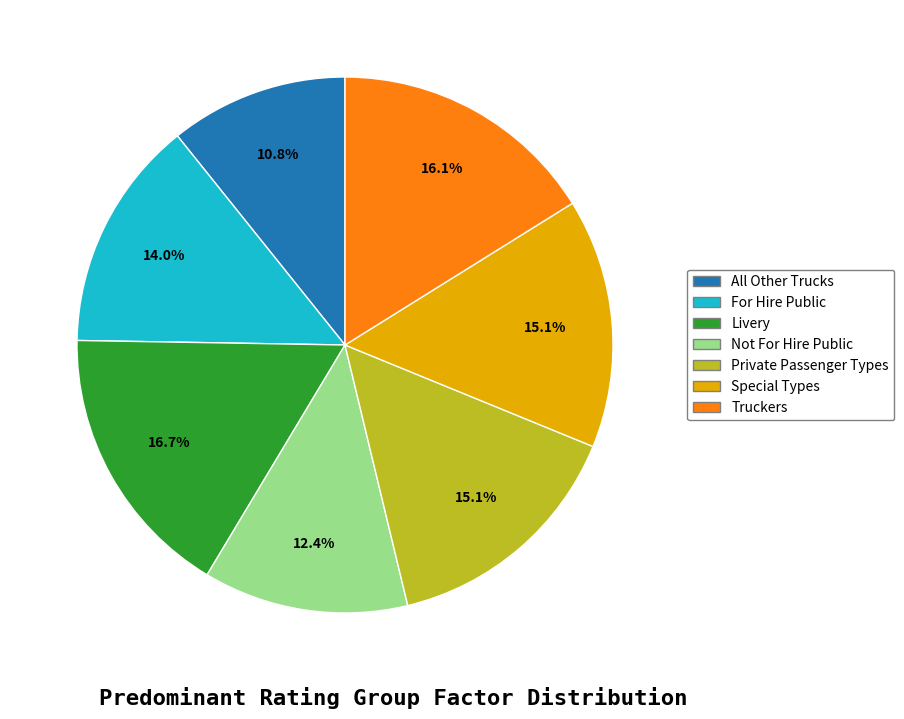

Is there a majority slice in this chart?

No